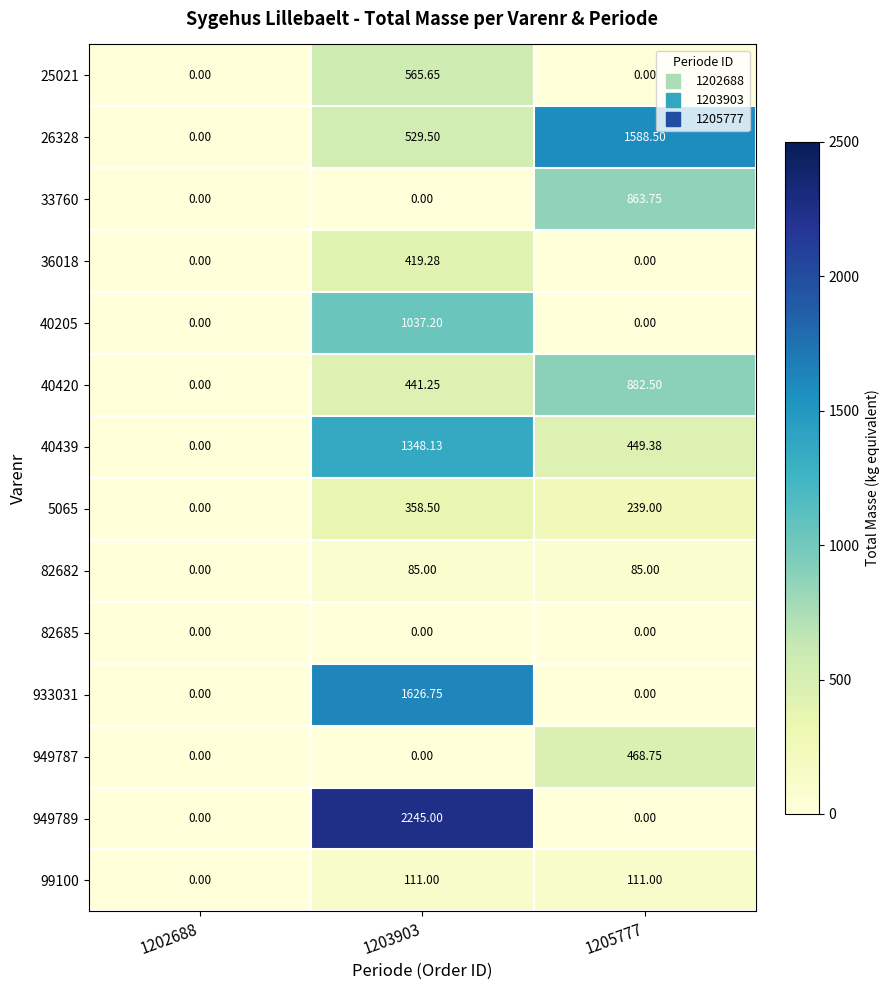

Reading left to right, transcribe all the data shown in this chart.

25021: 1202688=0.0	1203903=565.6	1205777=0.0
26328: 1202688=0.0	1203903=529.5	1205777=1588.5
33760: 1202688=0.0	1203903=0.0	1205777=863.8
36018: 1202688=0.0	1203903=419.3	1205777=0.0
40205: 1202688=0.0	1203903=1037.2	1205777=0.0
40420: 1202688=0.0	1203903=441.2	1205777=882.5
40439: 1202688=0.0	1203903=1348.1	1205777=449.4
5065: 1202688=0.0	1203903=358.5	1205777=239.0
82682: 1202688=0.0	1203903=85.0	1205777=85.0
82685: 1202688=0.0	1203903=0.0	1205777=0.0
933031: 1202688=0.0	1203903=1626.8	1205777=0.0
949787: 1202688=0.0	1203903=0.0	1205777=468.8
949789: 1202688=0.0	1203903=2245.0	1205777=0.0
99100: 1202688=0.0	1203903=111.0	1205777=111.0